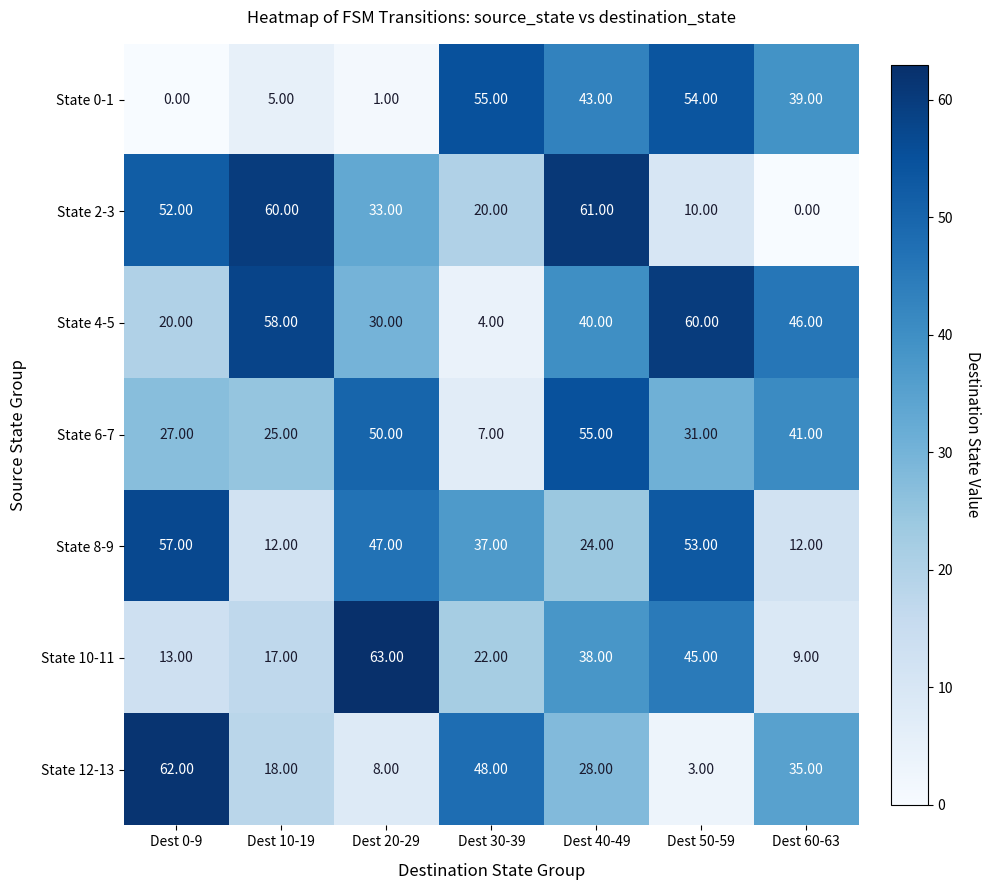

Count the number of categories in the chart.

7